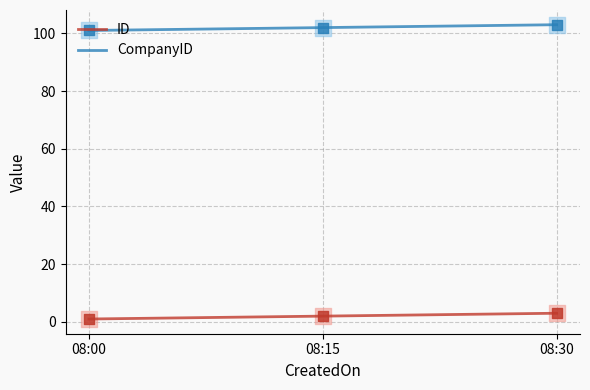

List the series in order of their overall mean, lowest first.

ID, CompanyID